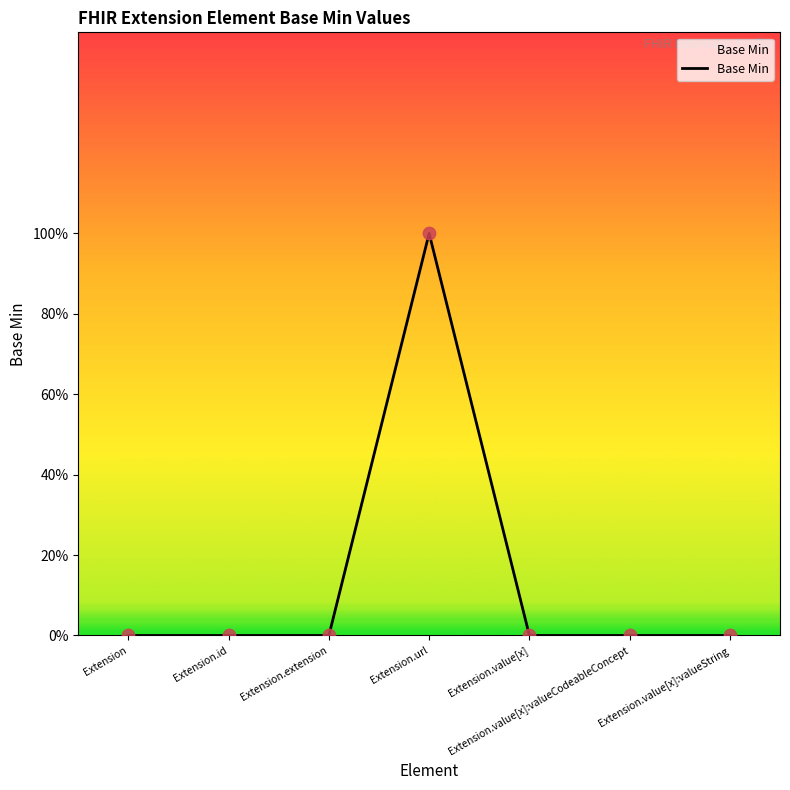

What is the change in value from Extension.url to Extension.value[x]:valueString?

-1